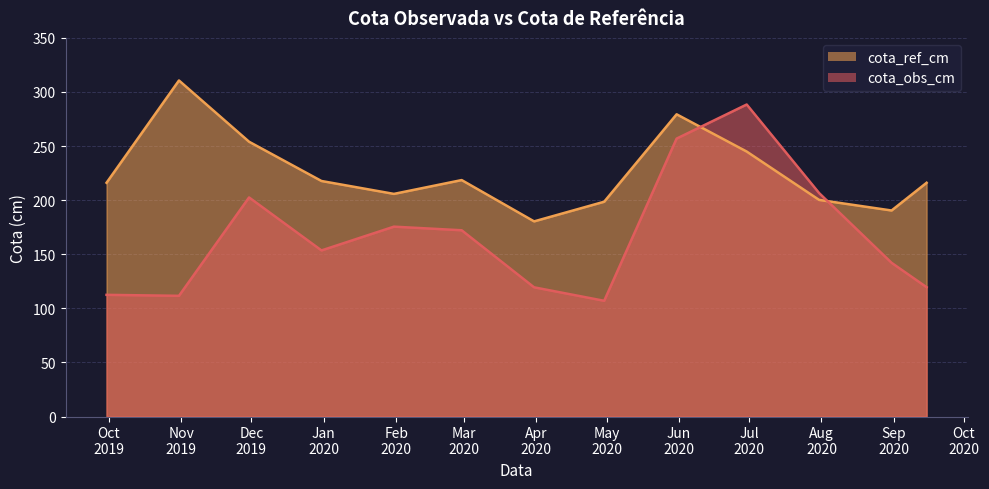

At 2019-10-31, list the series in order from smallest to largest.

cota_obs_cm, cota_ref_cm